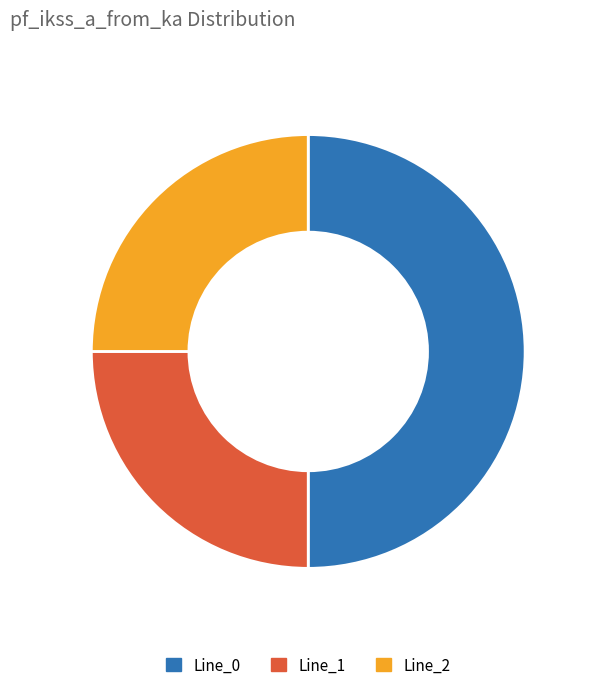

Is the sum of Line_0 and Line_2 greater than half?

Yes